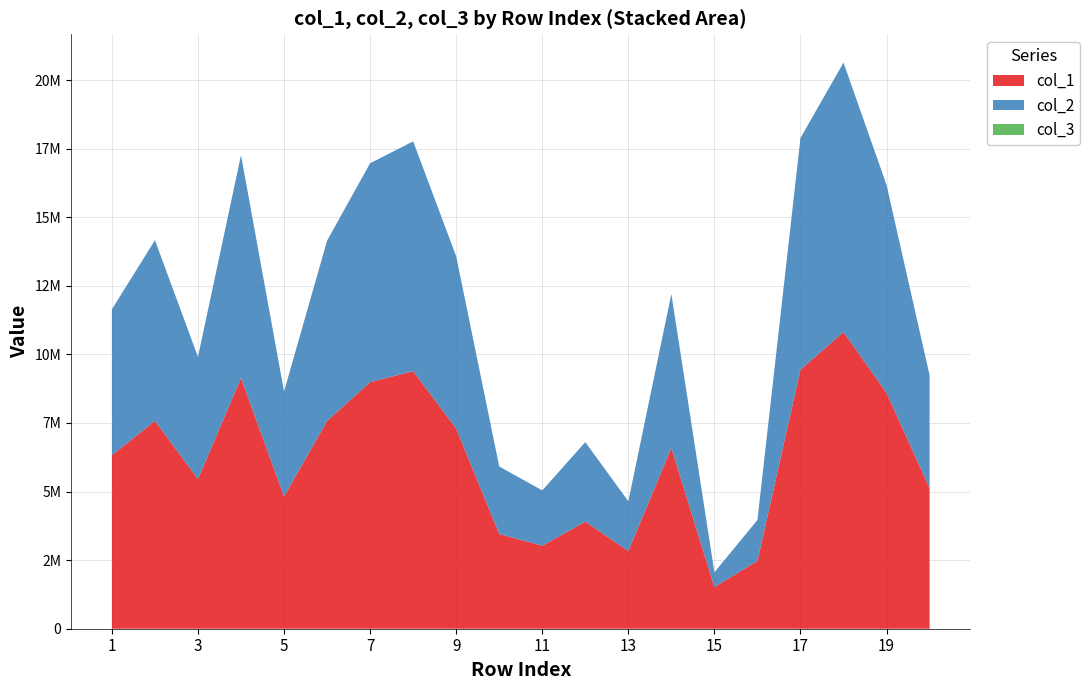

Reading left to right, transcribe all the data shown in this chart.

col_1: 1=6326871	2=7576280	3=5453873	4=9141409	5=4818391	6=7577173	7=8987434	8=9387427	9=7295685	10=3454692	11=3024247	12=3905206	13=2831298	14=6595207	15=1519117	16=2473029	17=9442845	18=10814492	19=8595957	20=5123610
col_2: 1=5317205	2=6585245	3=4454806	4=8122159	5=3828263	6=6568788	7=7981267	8=8377416	9=6279529	10=2459256	11=2018699	12=2896973	13=1814673	14=5606342	15=538787	16=1489673	17=8446257	18=9821380	19=7580628	20=4118424
col_3: 1=1	2=1	3=1	4=1	5=1	6=1	7=1	8=1	9=1	10=1	11=1	12=1	13=1	14=1	15=1	16=1	17=1	18=1	19=1	20=1